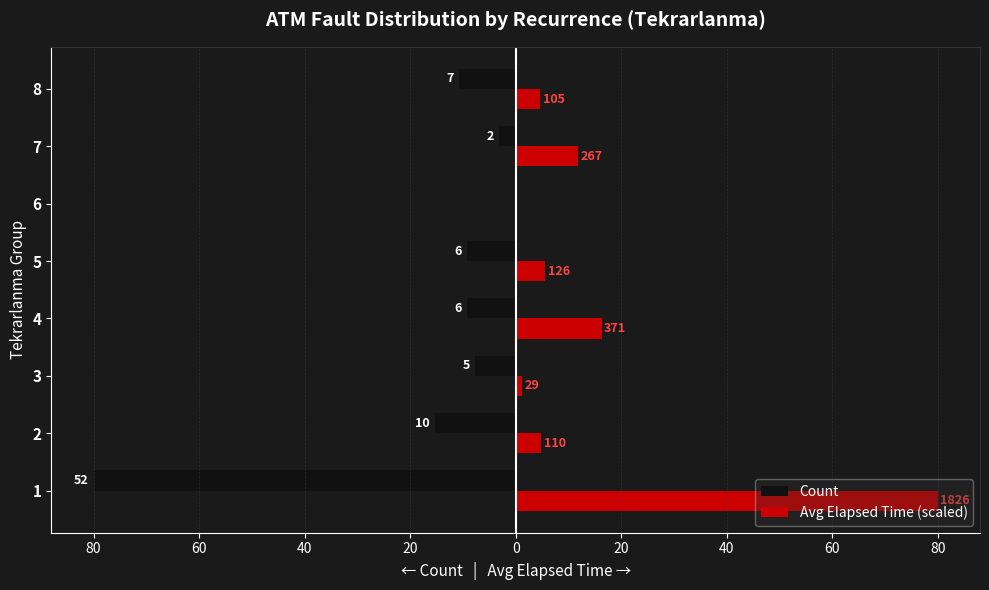

List the series in order of their overall mean, lowest first.

Count, Avg Elapsed Time (scaled)